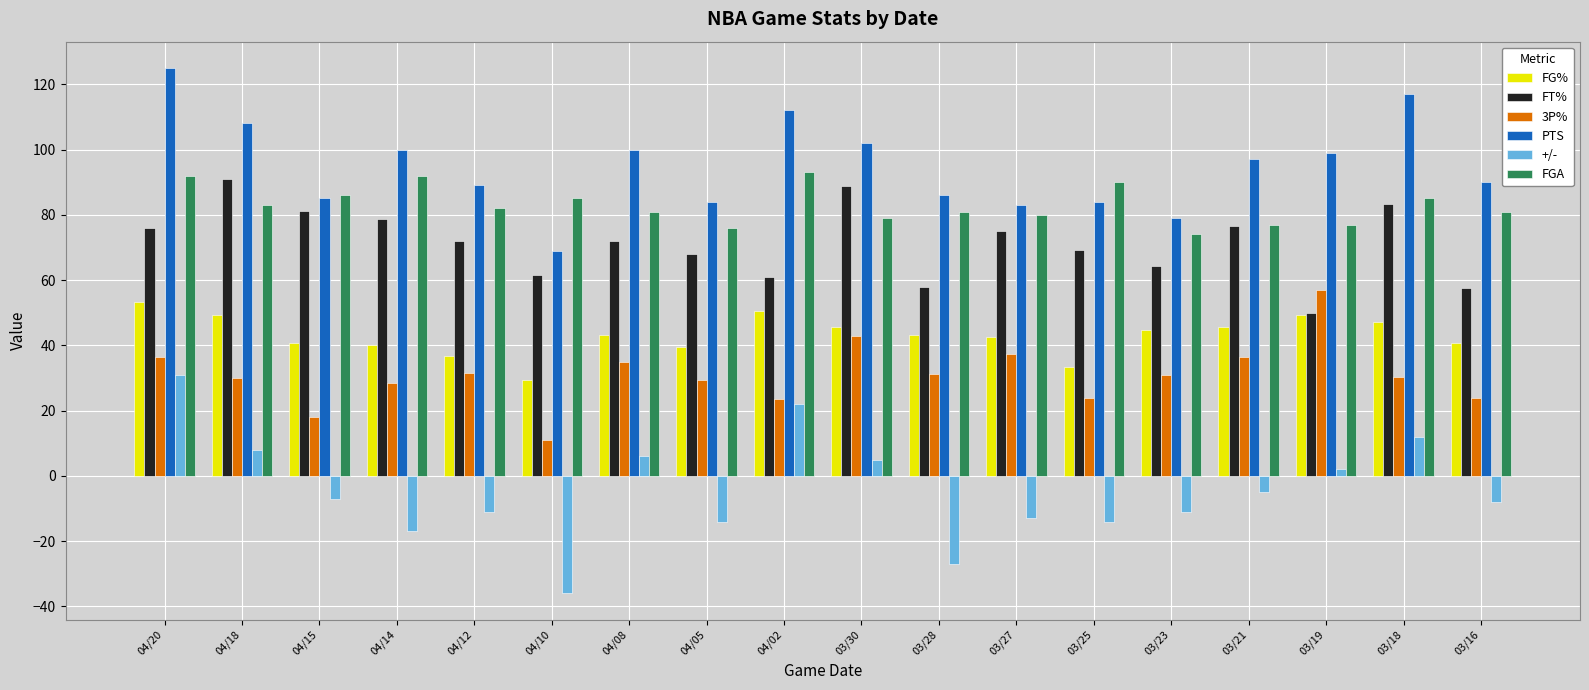

Does the chart contain stacked bars?

No